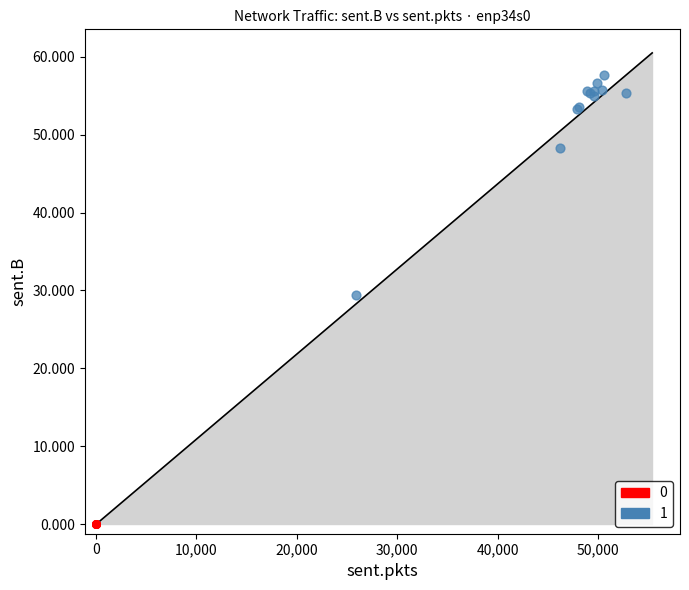

What are all the series names shown in the legend?

0, 1